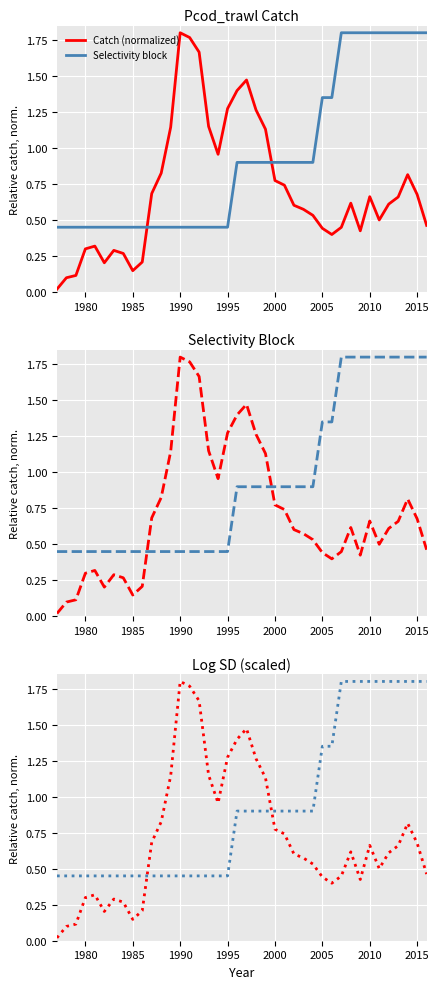

Reading left to right, transcribe all the data shown in this chart.

Catch (normalized): 0.0	0.1	0.1	0.3	0.3	0.2	0.3	0.3	0.1	0.2	0.7	0.8	1.1	1.8	1.8	1.7	1.1	1.0	1.3	1.4	1.5	1.3	1.1	0.8	0.7	0.6	0.6	0.5	0.4	0.4	0.4	0.6	0.4	0.7	0.5	0.6	0.7	0.8	0.7	0.5
Selectivity block: 0.5	0.5	0.5	0.5	0.5	0.5	0.5	0.5	0.5	0.5	0.5	0.5	0.5	0.5	0.5	0.5	0.5	0.5	0.5	0.9	0.9	0.9	0.9	0.9	0.9	0.9	0.9	0.9	1.4	1.4	1.8	1.8	1.8	1.8	1.8	1.8	1.8	1.8	1.8	1.8